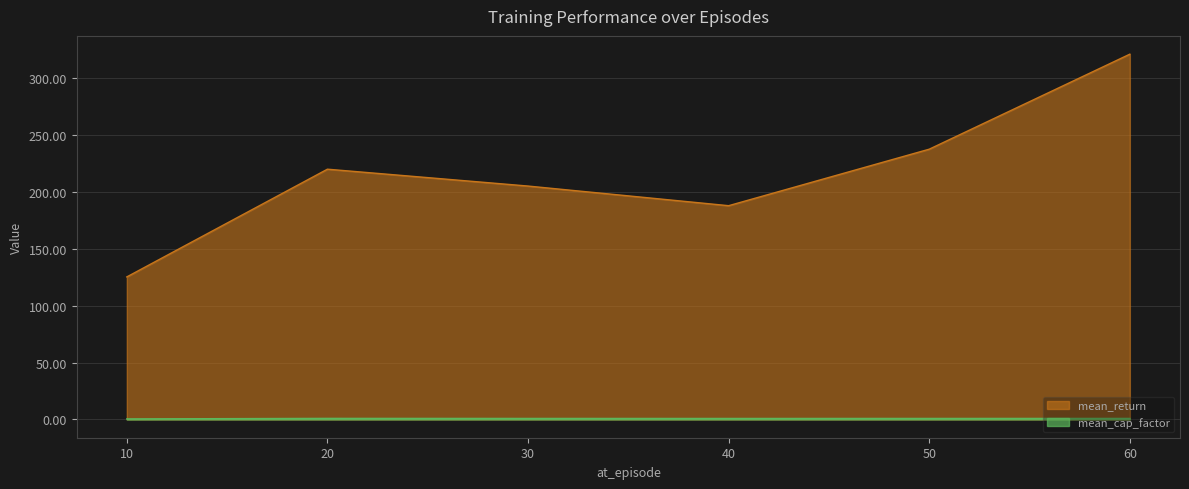

How many values in the mean_return series are below 220?

3